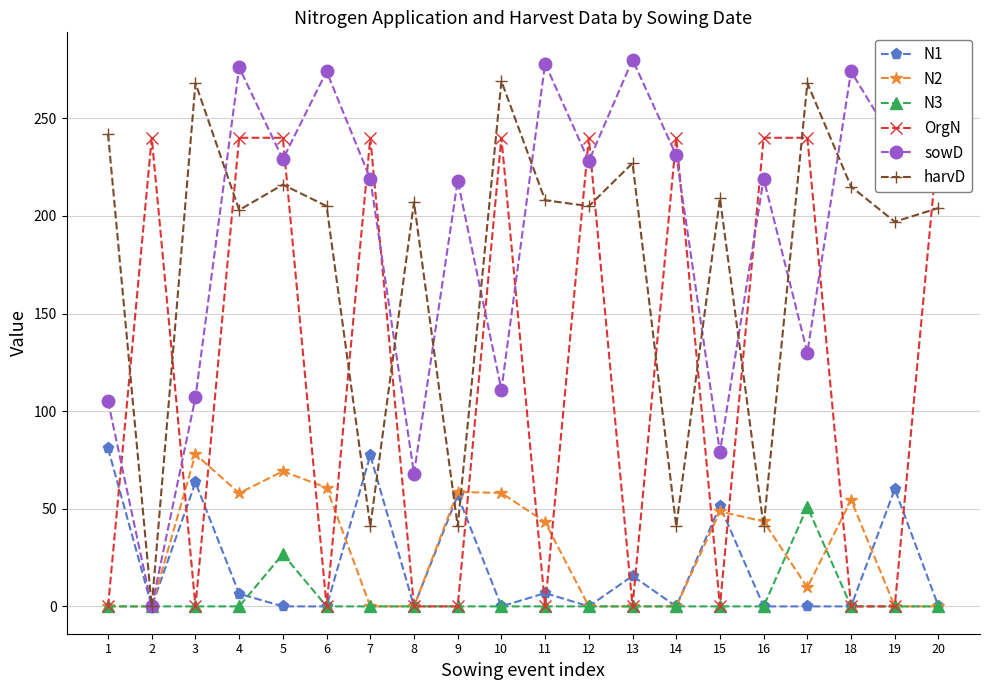

What is the sum of all N2 values?

582.1